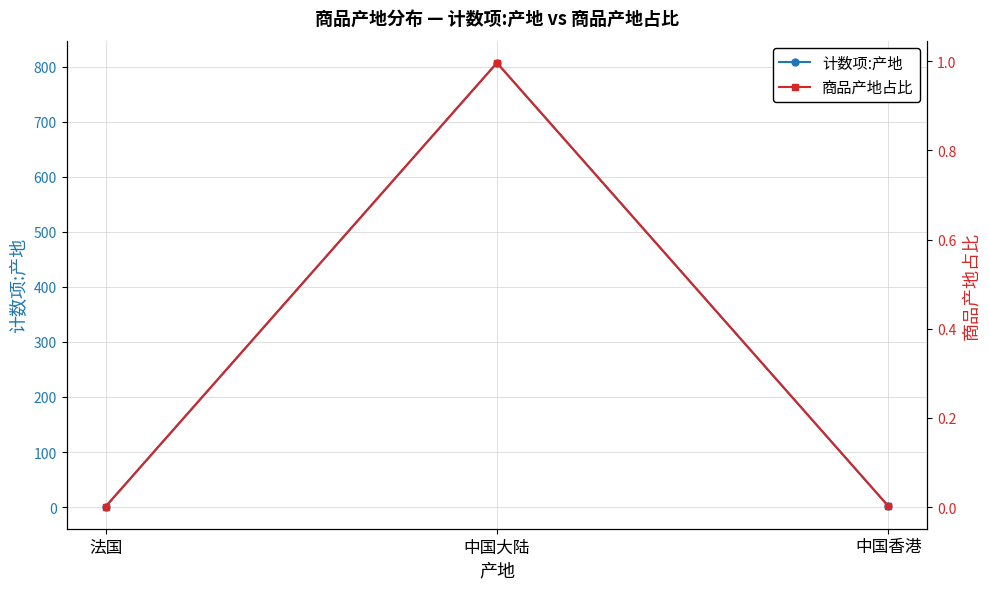

What is the highest value of the 商品产地占比 series?

1.0